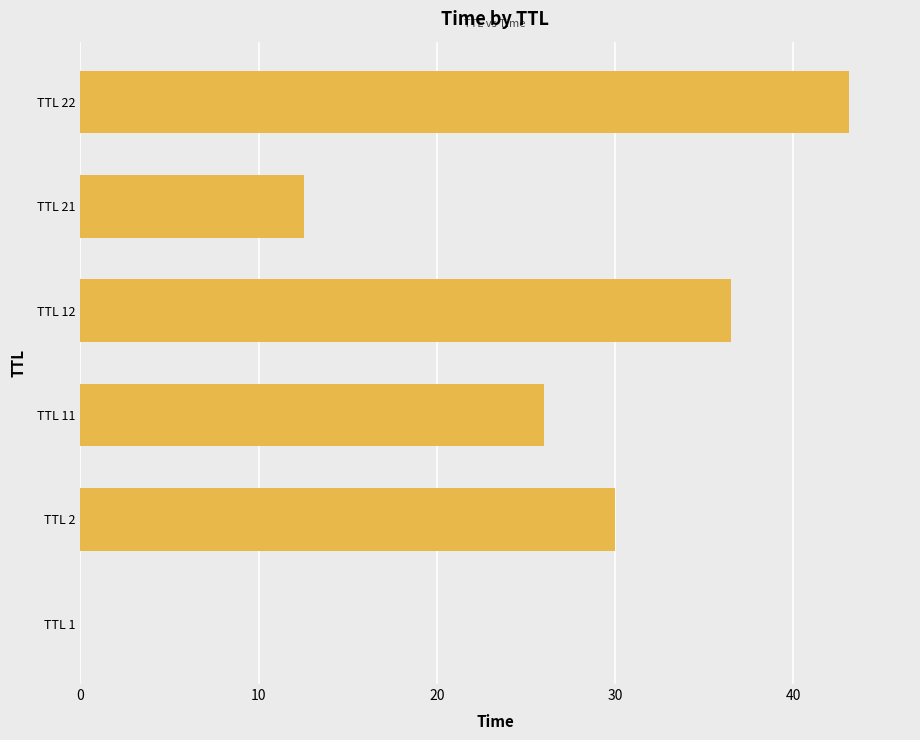

What is the sum of all values?

148.2